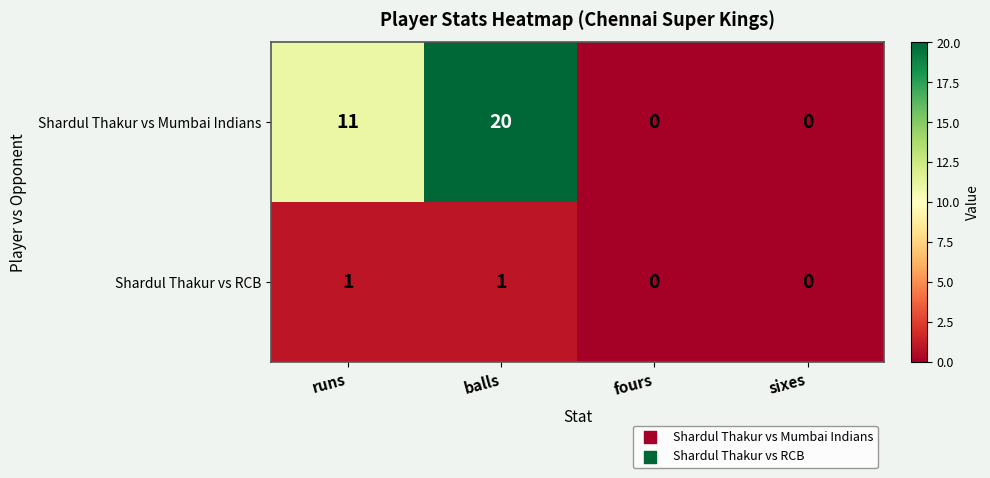

True or false: Shardul Thakur vs RCB has a value of 1 at runs.

True